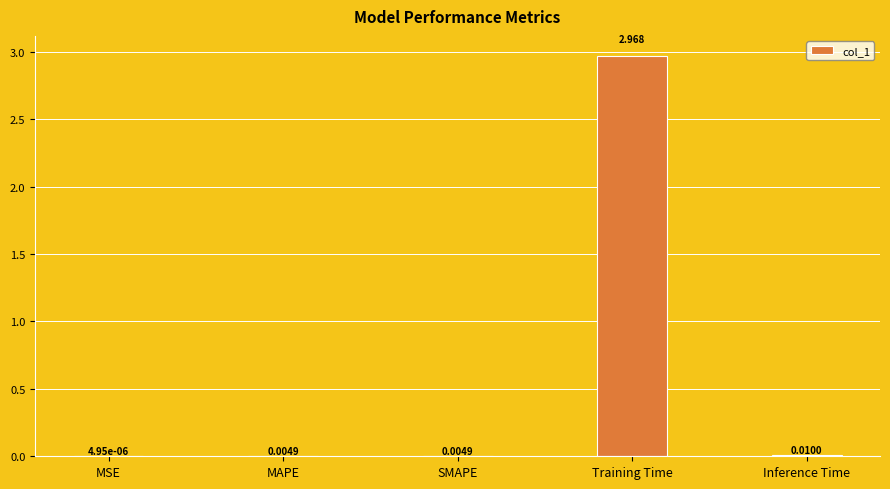

At which category does the chart reach its peak across all series?

Training Time